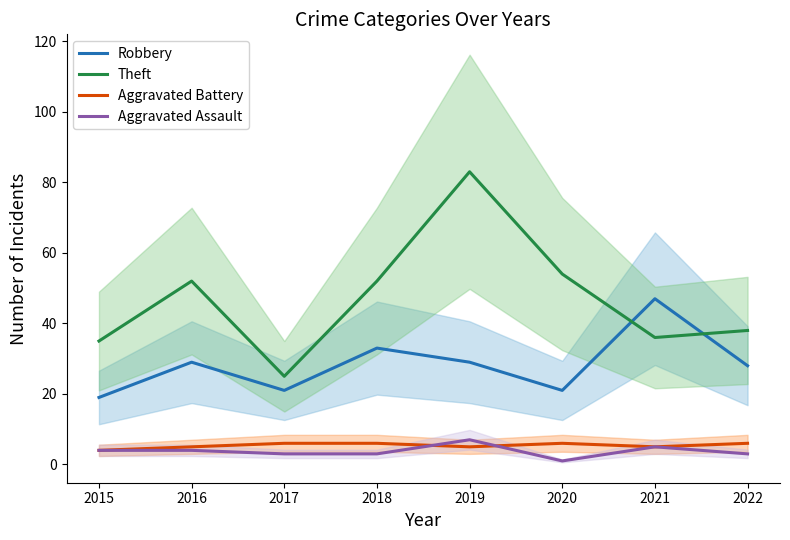

Which label corresponds to the largest value in the chart?

2019